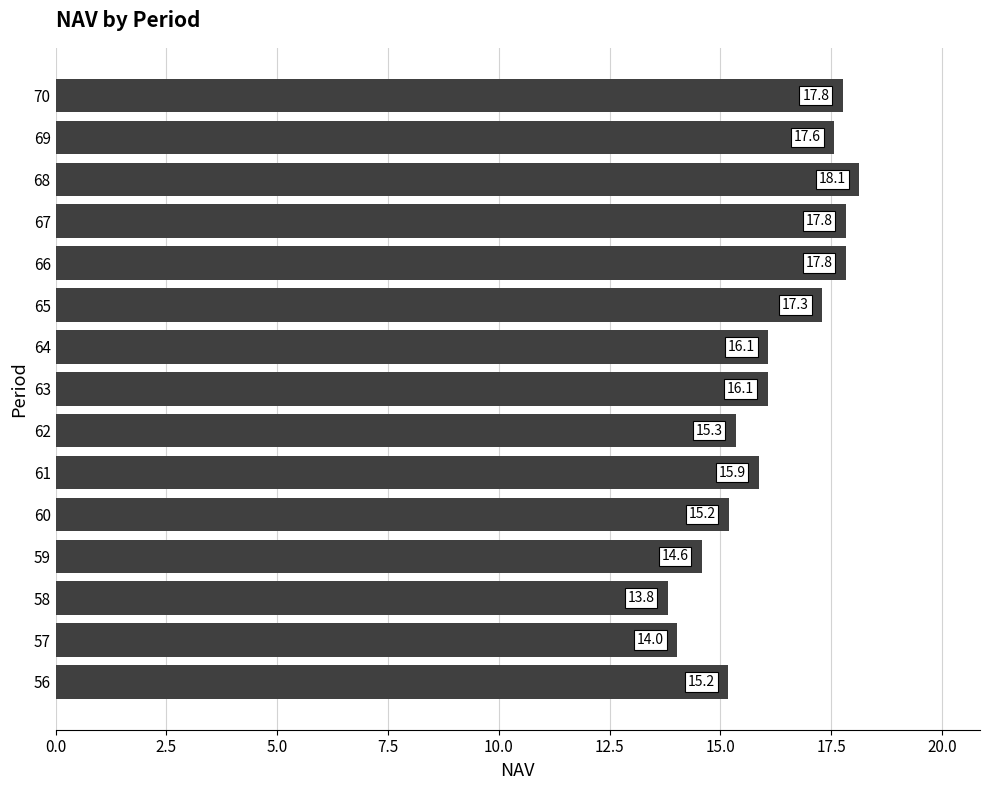

Read the value at 57.

14.0